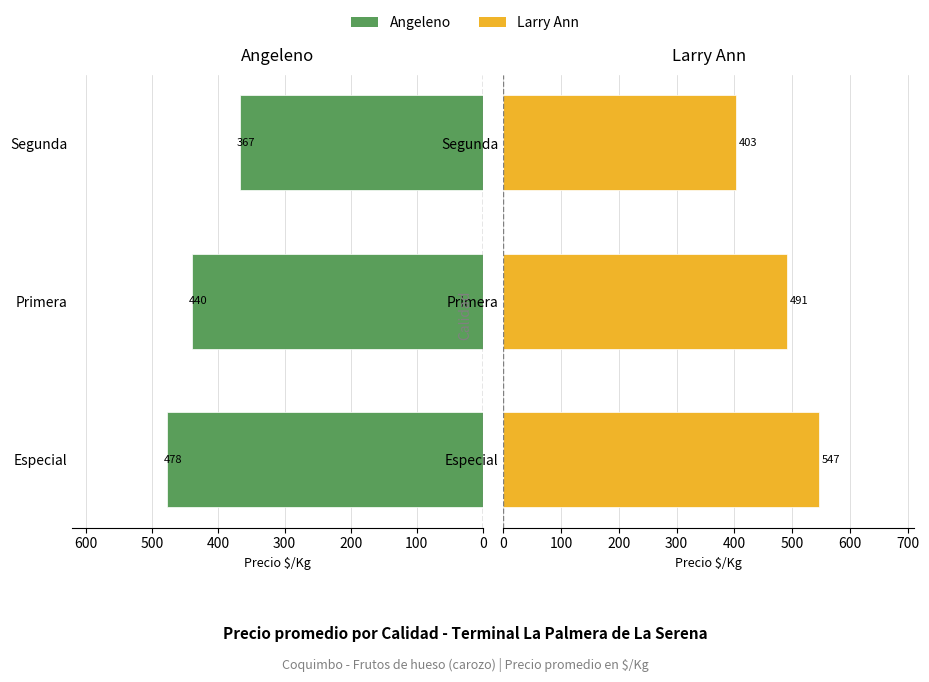

Between 0 and 100, which series saw the biggest shift?

Larry Ann